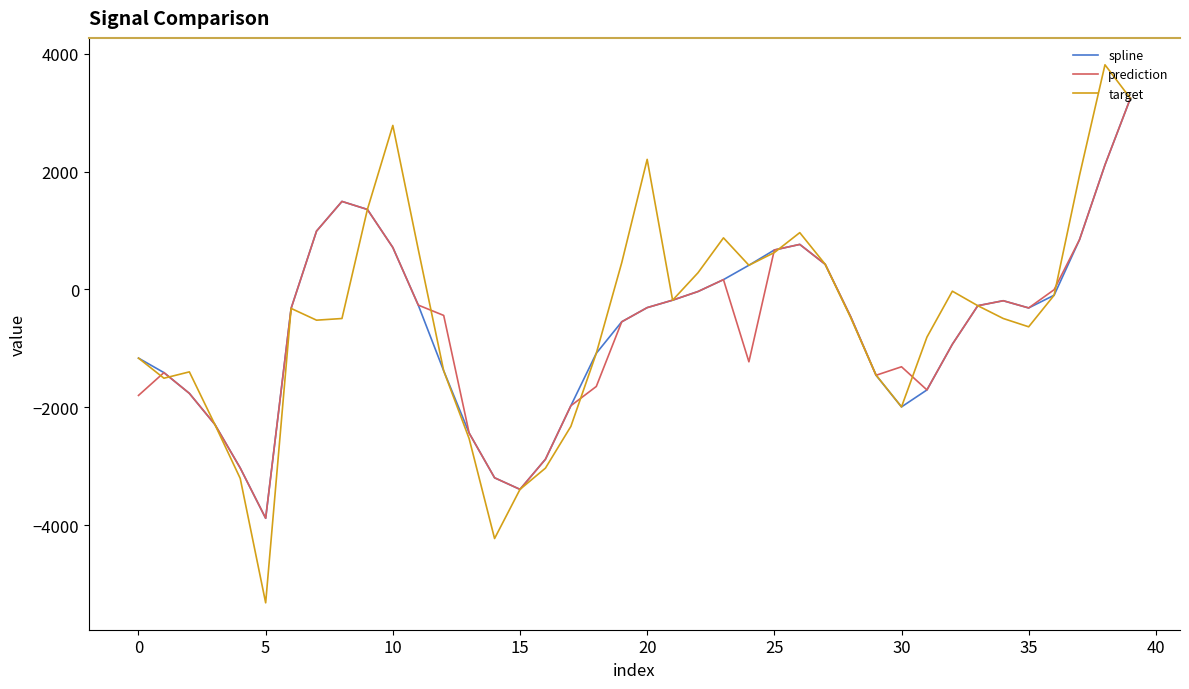

What is the maximum value for prediction?

3242.4